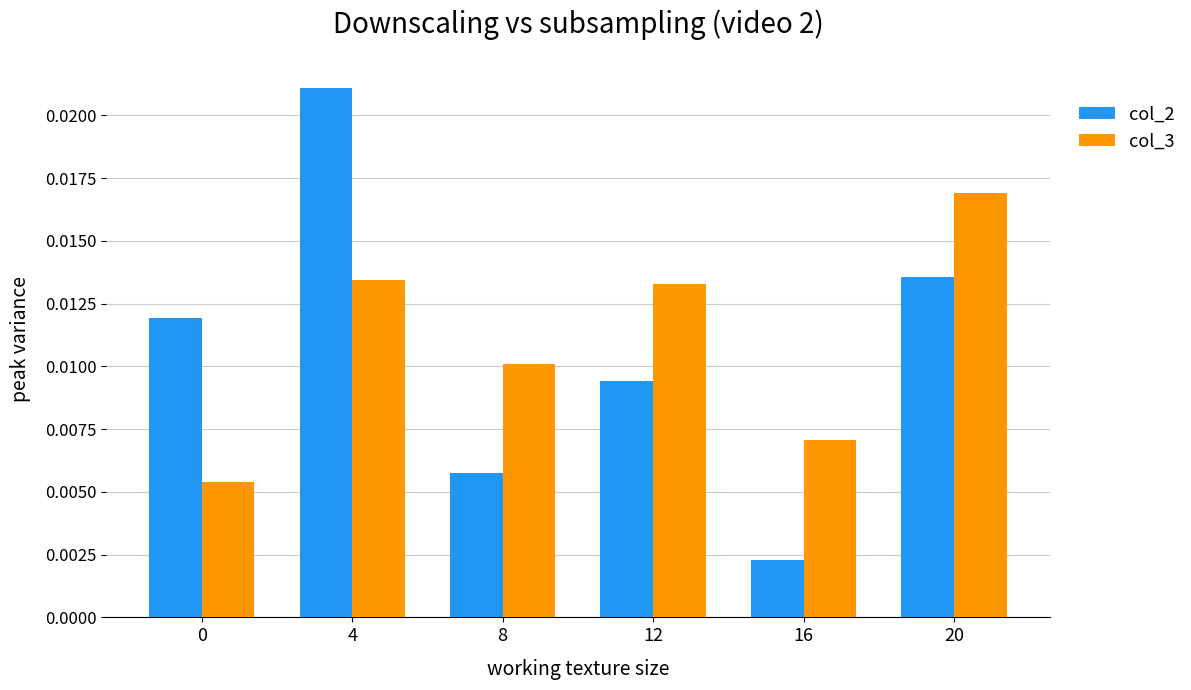

Which series has the largest total across all categories?

col_3